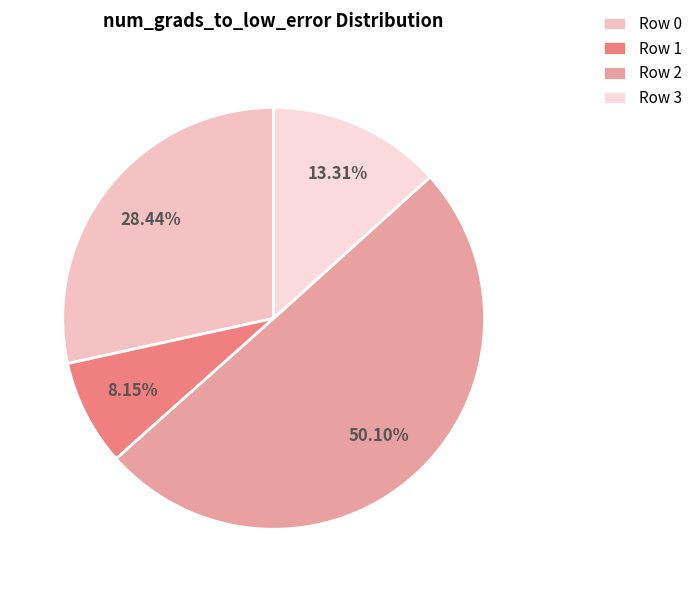

What is the change in value from Row 2 to Row 3?

-1177.9